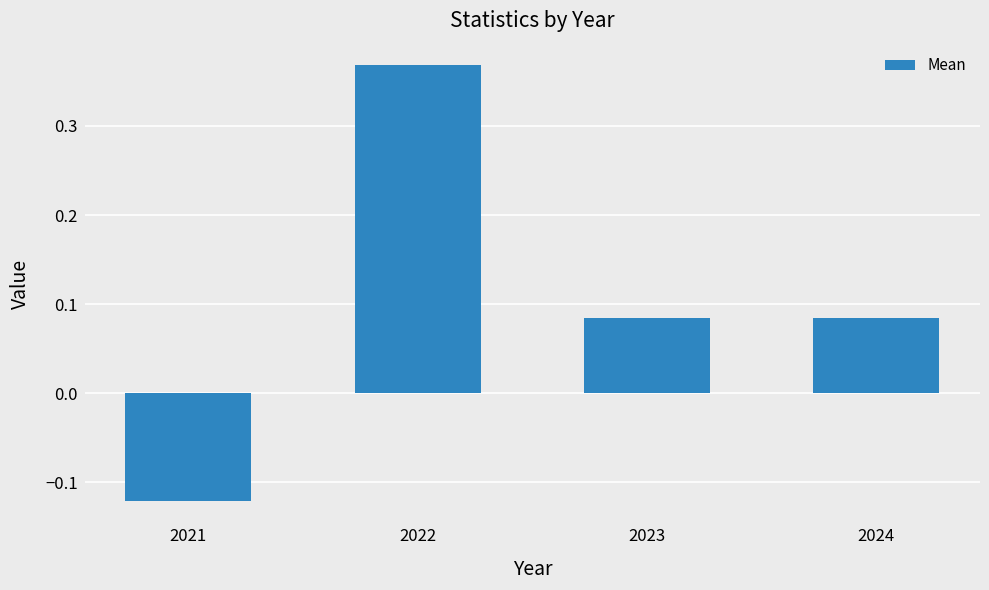

How many values are between 0 and 1?

3